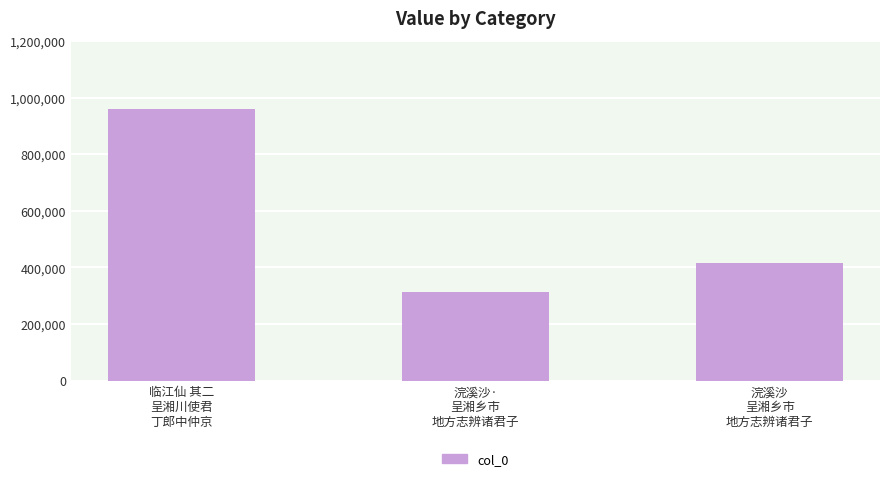

What is the change in value from 临江仙 其二
呈湘川使君
丁郎中仲京 to 浣溪沙·
呈湘乡市
地方志辨诸君子?

-648045